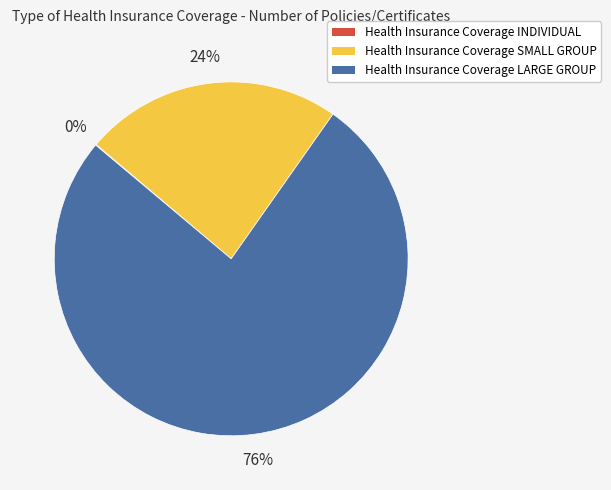

Which slice is the largest?

Health Insurance Coverage LARGE GROUP